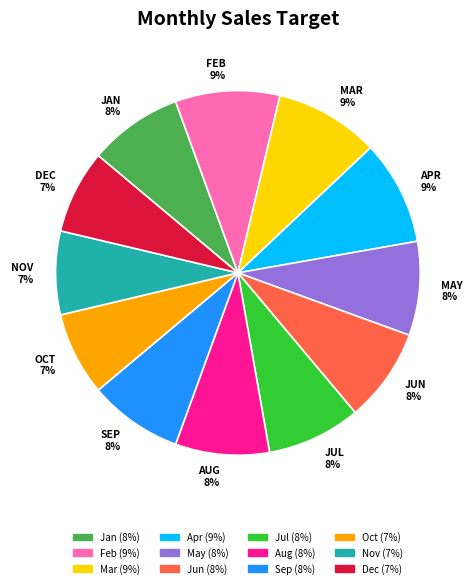

True or false: Jun accounts for 18% of the total.

False